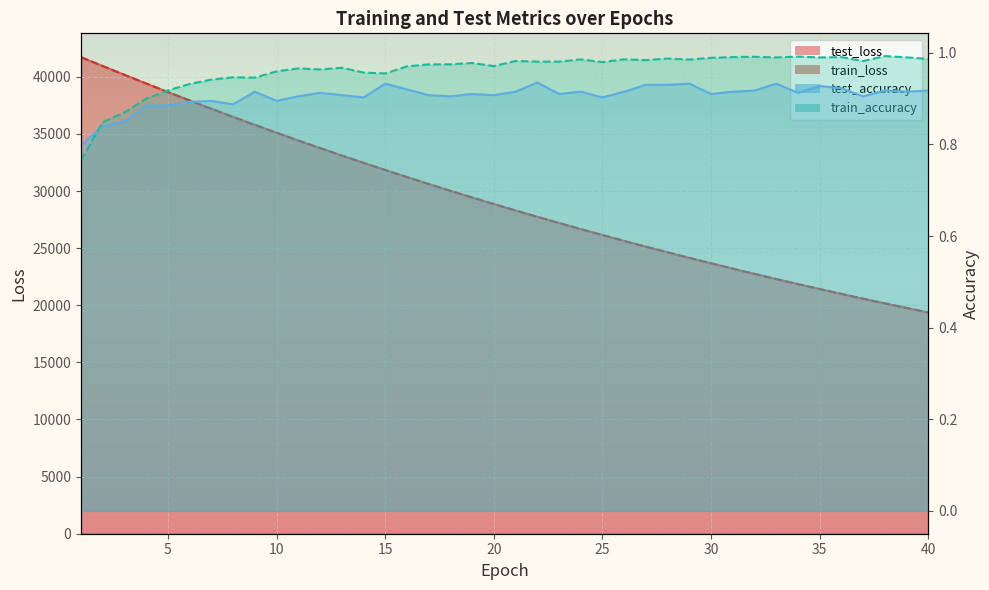

Reading left to right, extract all data points from this chart.

test_loss: 41715.9	40935.4	40168.6	39408.2	38661.1	37924.4	37200.8	36487.9	35787.8	35098.8	34423.1	33759.0	33106.9	32467.0	31836.6	31219.4	30613.0	30017.6	29432.3	28858.9	28295.1	27741.7	27199.2	26666.2	26143.2	25629.4	25125.3	24631.0	24145.5	23669.3	23201.9	22742.8	22292.5	21850.7	21416.7	20991.4	20574.1	20163.7	19761.6	19366.9
train_loss: 41713.6	40934.6	40166.7	39407.4	38659.5	37922.7	37198.1	36485.7	35785.8	35097.1	34420.9	33756.7	33104.6	32464.5	31835.4	31217.4	30611.0	30015.5	29430.7	28856.9	28293.3	27740.2	27197.4	26664.5	26141.5	25628.0	25124.3	24629.9	24144.5	23668.2	23200.7	22741.8	22291.5	21849.5	21415.8	20990.2	20572.5	20162.5	19760.3	19365.6
test_accuracy: 0.8	0.8	0.8	0.9	0.9	0.9	0.9	0.9	0.9	0.9	0.9	0.9	0.9	0.9	0.9	0.9	0.9	0.9	0.9	0.9	0.9	0.9	0.9	0.9	0.9	0.9	0.9	0.9	0.9	0.9	0.9	0.9	0.9	0.9	0.9	0.9	0.9	0.9	0.9	0.9
train_accuracy: 0.8	0.8	0.9	0.9	0.9	0.9	0.9	0.9	0.9	1.0	1.0	1.0	1.0	1.0	1.0	1.0	1.0	1.0	1.0	1.0	1.0	1.0	1.0	1.0	1.0	1.0	1.0	1.0	1.0	1.0	1.0	1.0	1.0	1.0	1.0	1.0	1.0	1.0	1.0	1.0